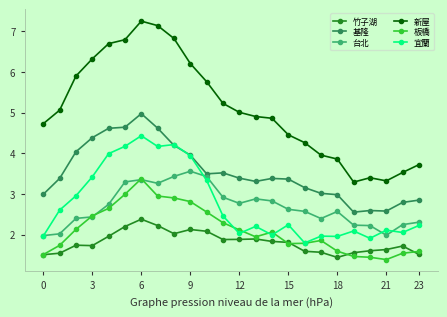

How many categories are shown in the chart?

24